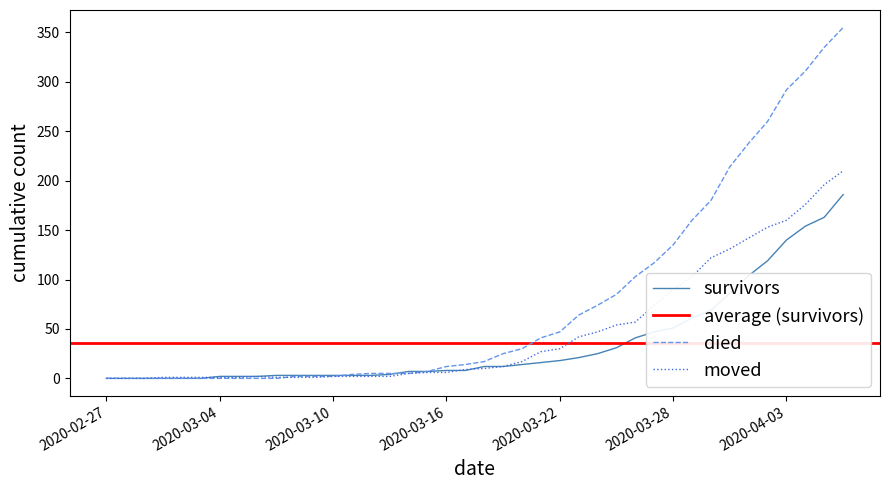

What is the average value of the survivors series?

36